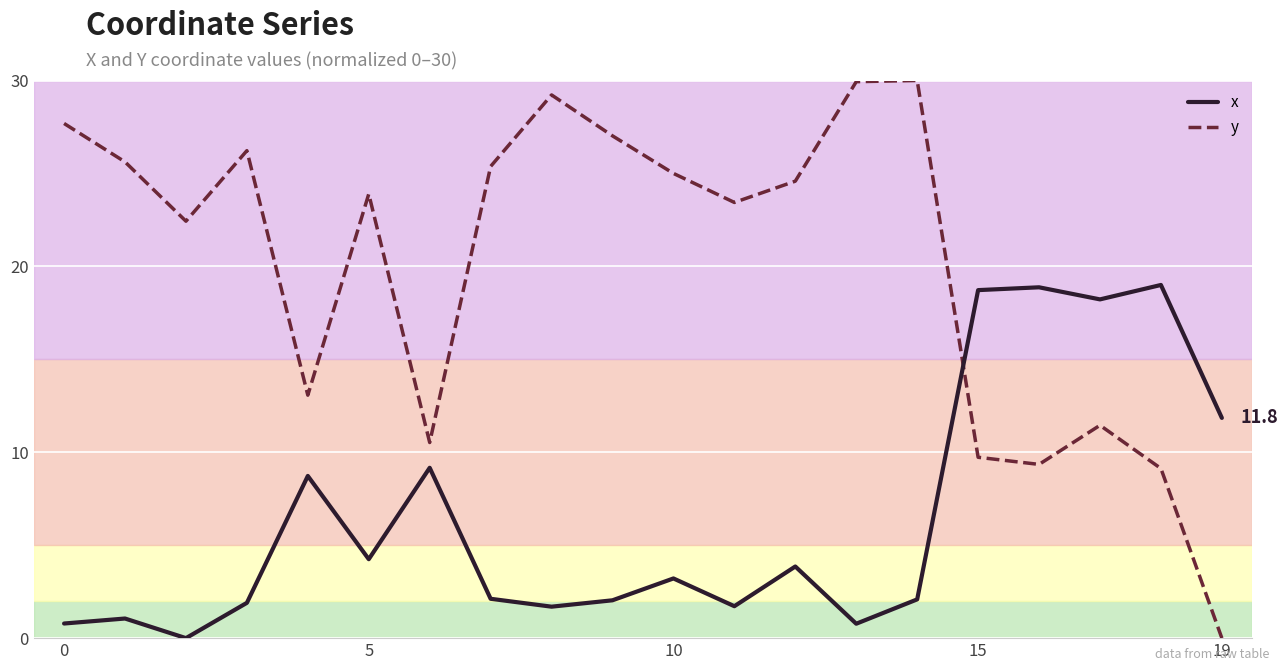

How many categories are shown in the chart?

20